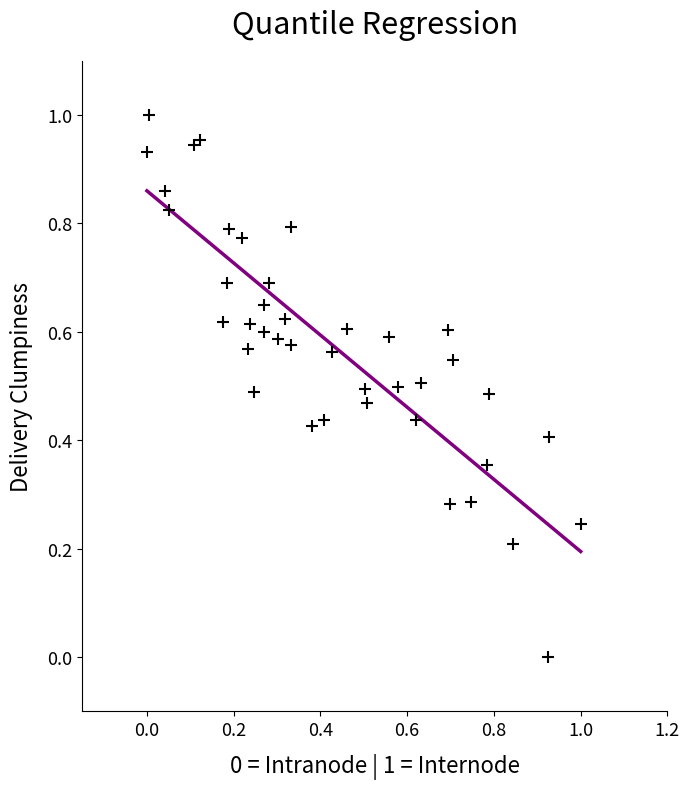

How many data points are displayed?

40